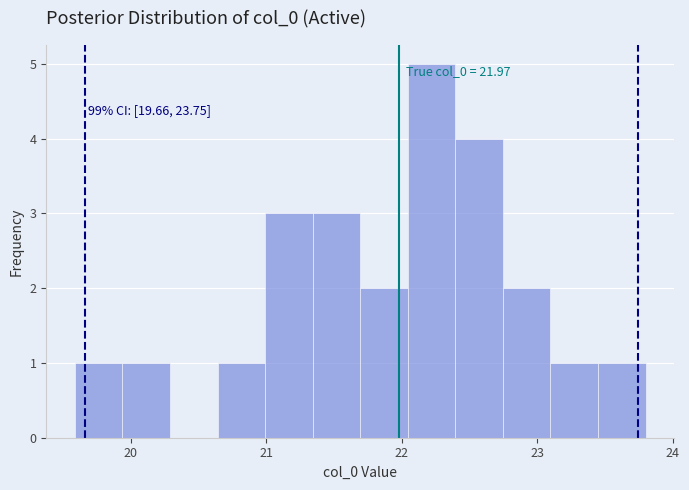

Read against the x-axis, roughly where is the centre of the tallest bar?

22.2